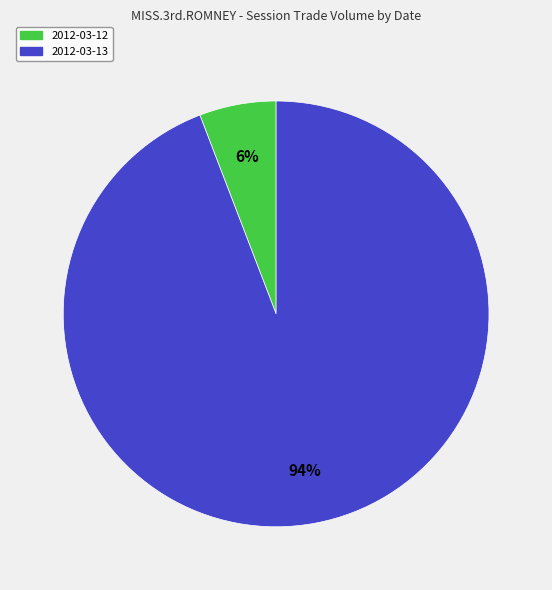

How many slices are in this pie chart?

2